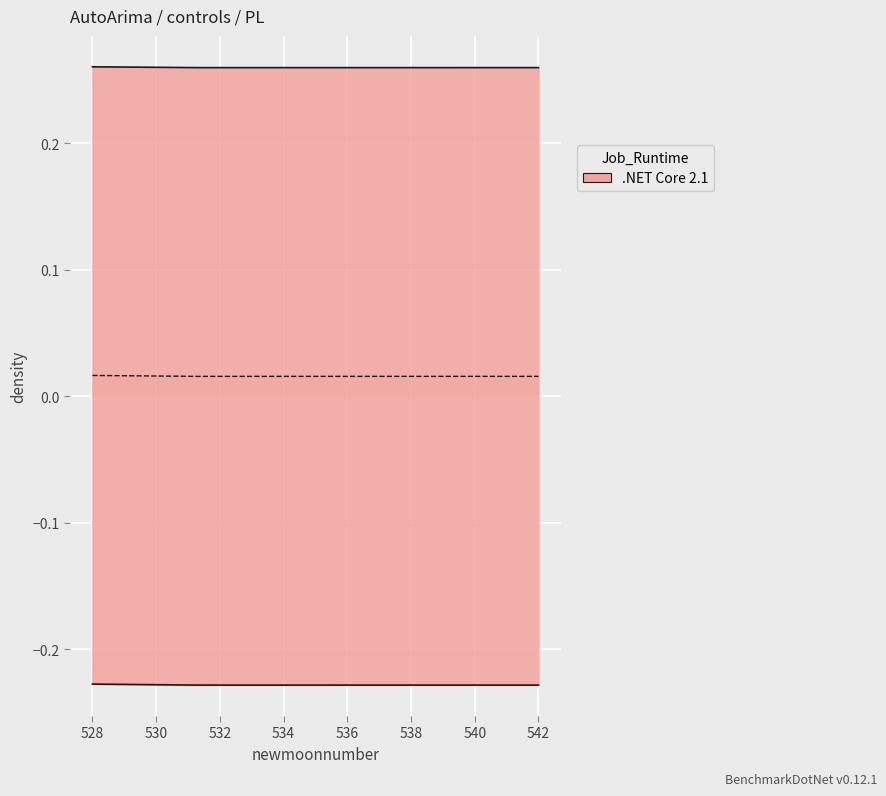

How many lines are shown in the chart?

3